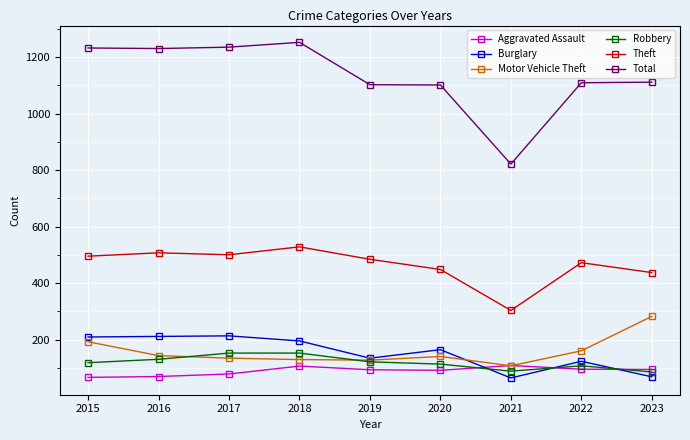

Rank the series at 2018 from lowest to highest value.

Aggravated Assault, Motor Vehicle Theft, Robbery, Burglary, Theft, Total